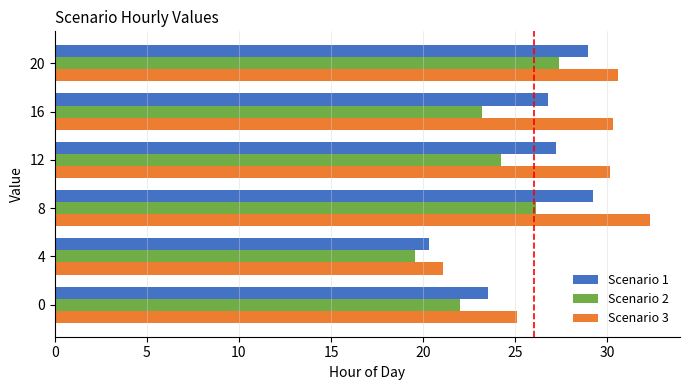

List the series in order of their peak value, highest first.

Scenario 3, Scenario 1, Scenario 2